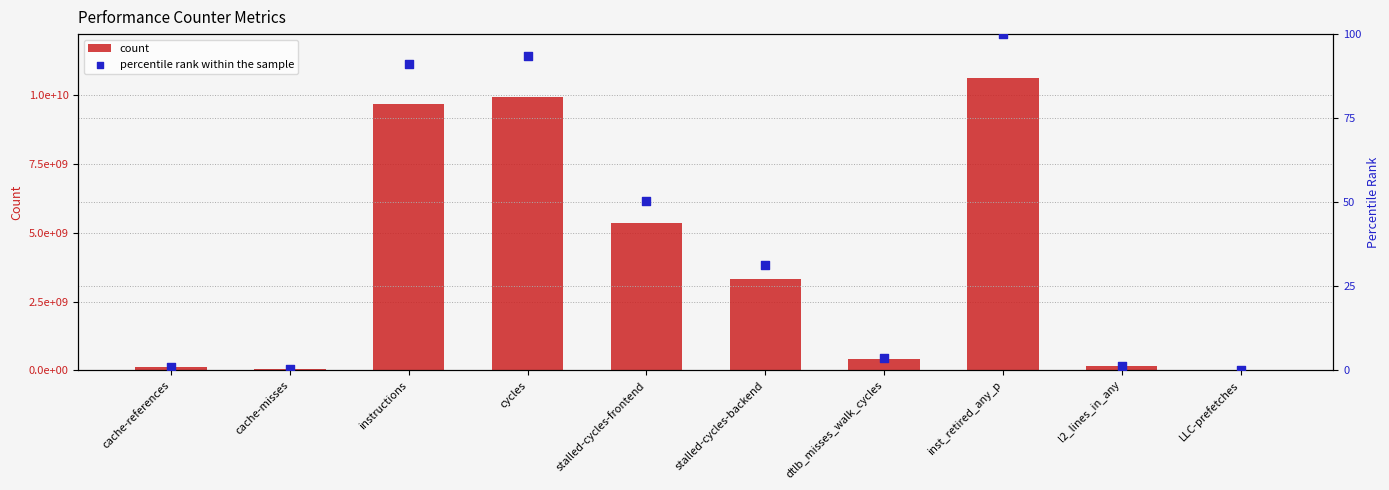

Which series has the largest total across all categories?

count